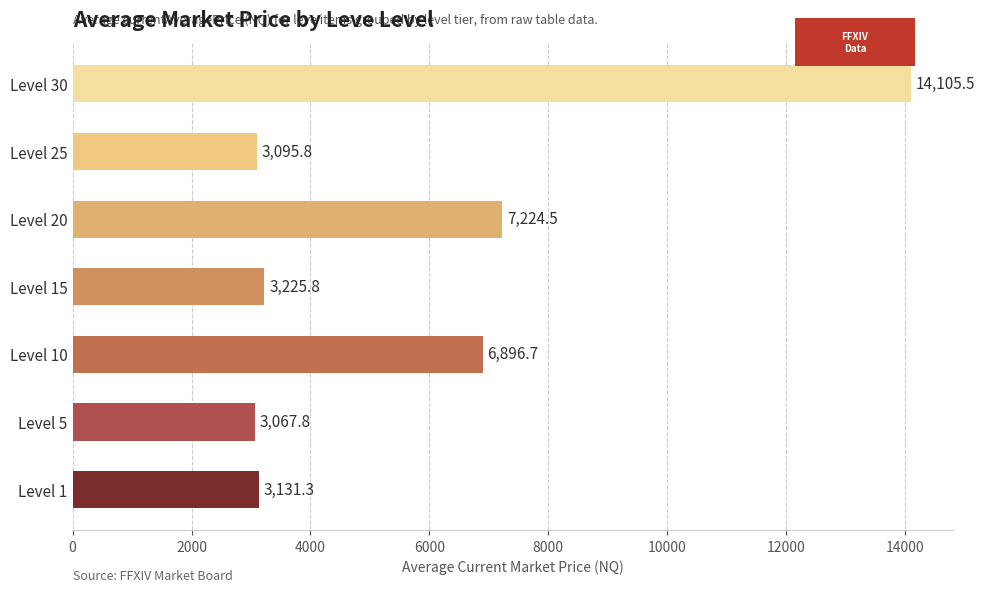

Reading bottom to top, list all the values displayed in this chart.

3131.3	3067.8	6896.7	3225.8	7224.5	3095.8	14105.5